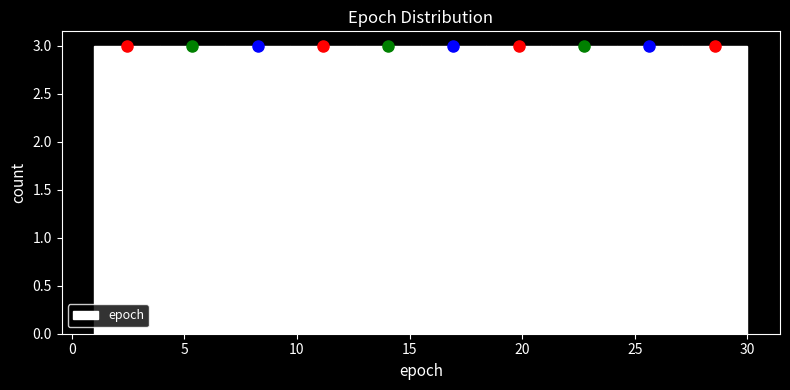

What is the height of the bar covering 27.1 to 30.0 on the x-axis? Neither the bar edges nor the heights are printed on the chart, so give them approximately, as read against the axes.

3